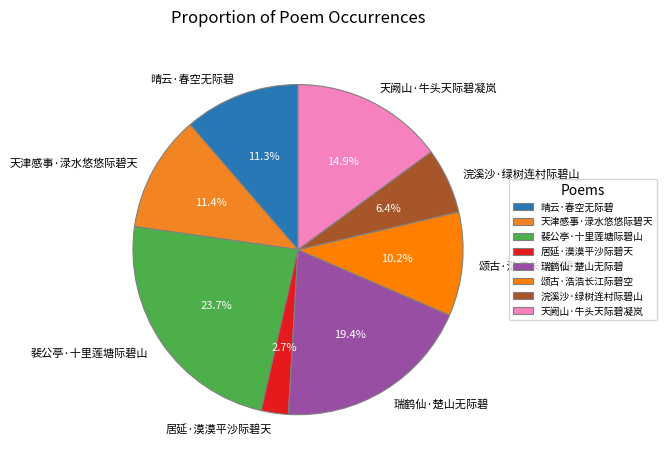

Is 浣溪沙·绿树连村际碧山 the majority of the pie?

No